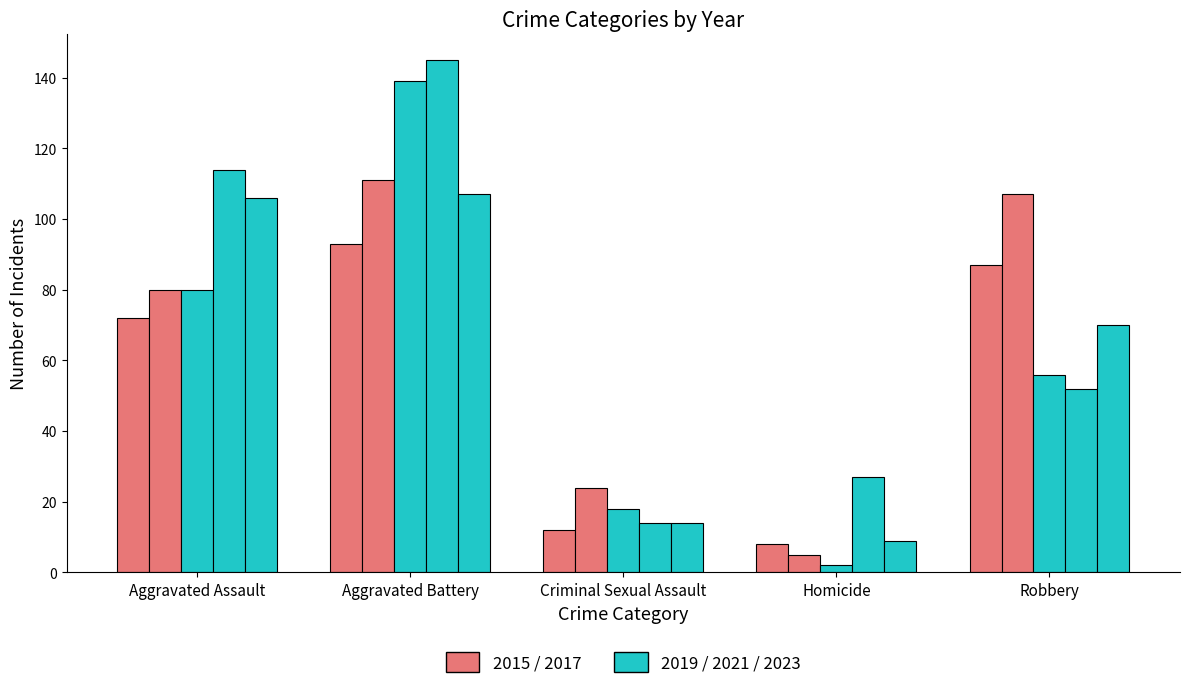

How many data points does each series have?

5